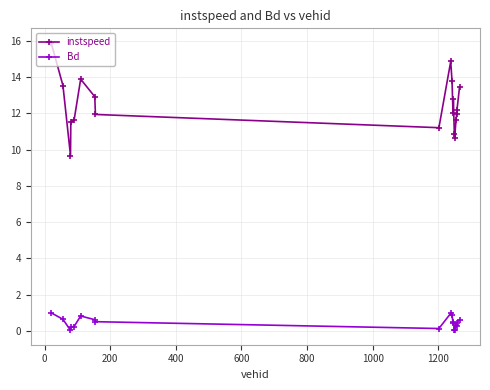

True or false: instspeed has more than 2 interior local peaks.

True